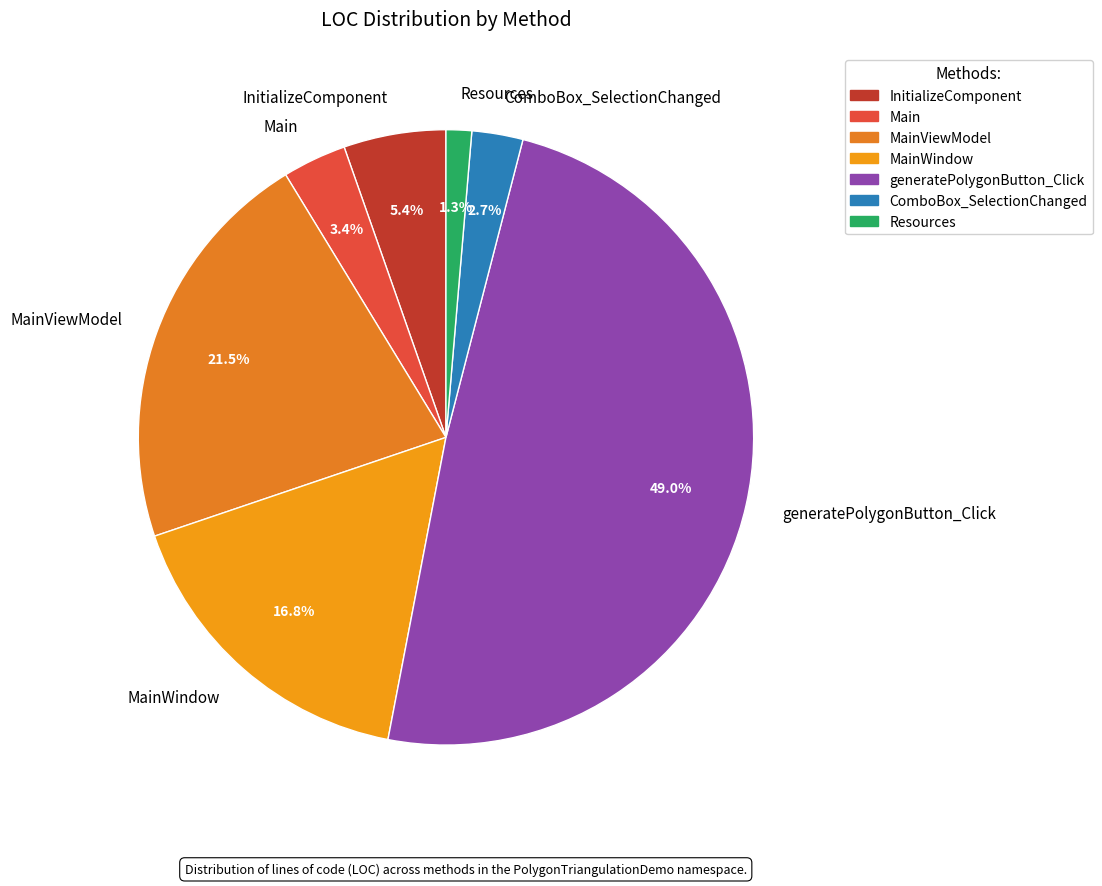

Is there any slice that represents more than half of the pie?

No